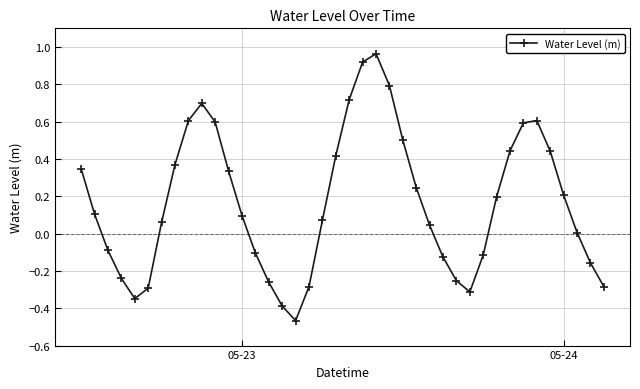

Count the number of data series in this chart.

1